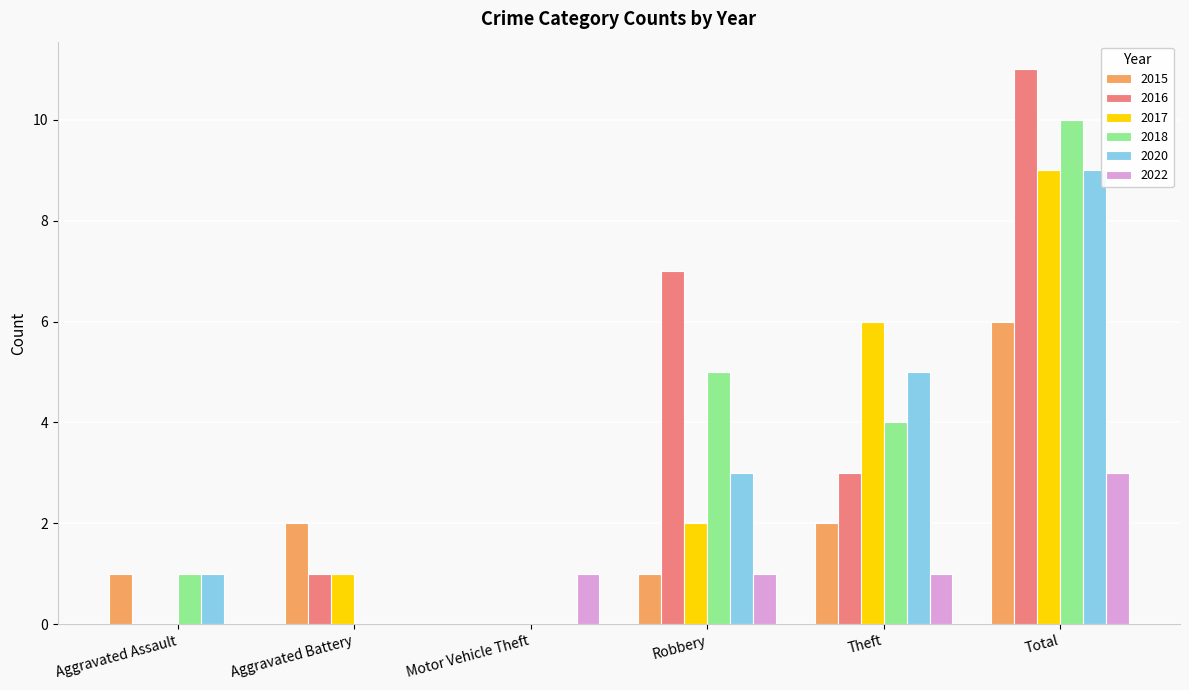

The value of 2015 at Aggravated Assault is 1. True or false?

True